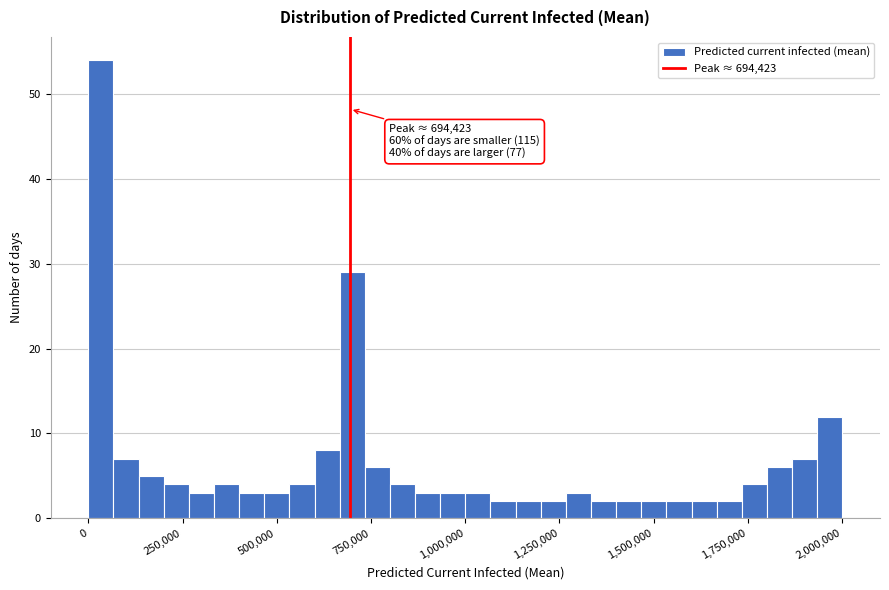

Read against the x-axis, roughly where is the centre of the tallest bar?

50000